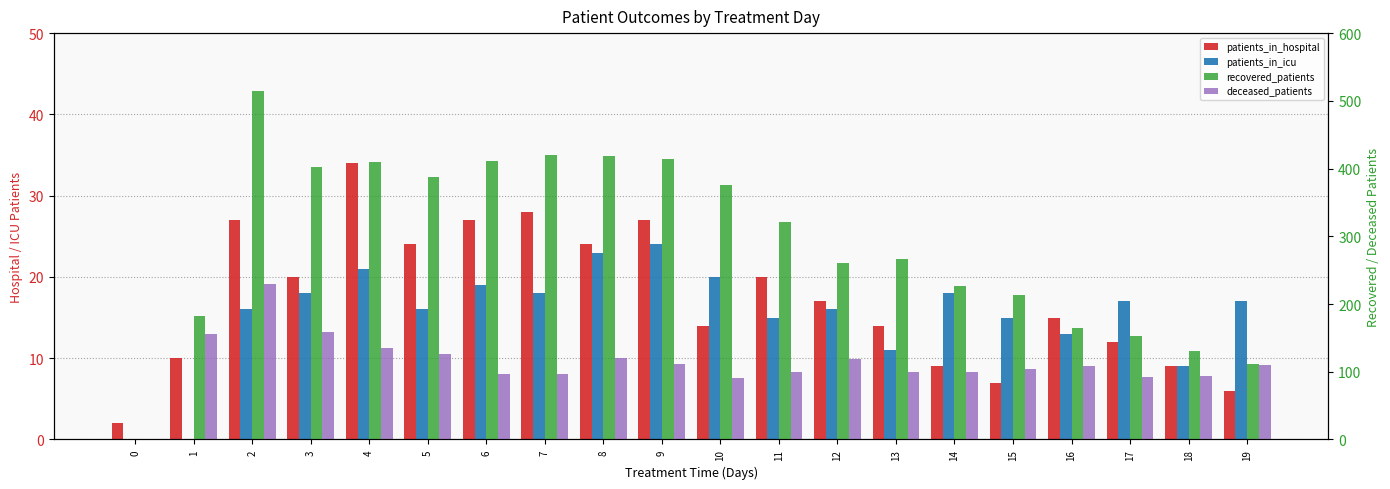

Reading right to left, transcribe all the data shown in this chart.

patients_in_hospital: 6	9	12	15	7	9	14	17	20	14	27	24	28	27	24	34	20	27	10	2
patients_in_icu: 17	9	17	13	15	18	11	16	15	20	24	23	18	19	16	21	18	16	0	0
recovered_patients: 112	130	153	165	214	227	266	260	321	376	414	419	420	411	388	409	402	515	182	0
deceased_patients: 110	94	92	109	104	100	99	119	99	91	112	121	96	96	126	135	158	229	156	0